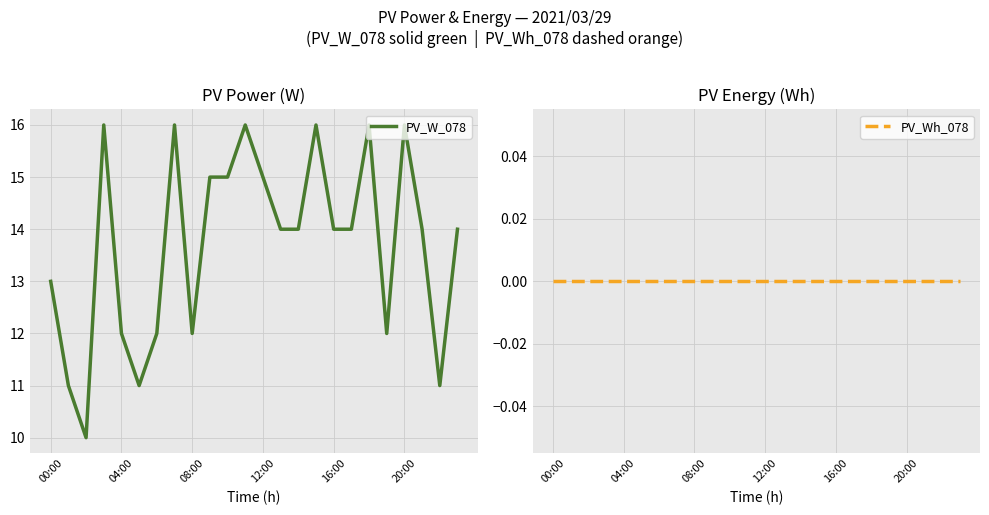

The PV_W_078 series shows 7 at 13. True or false?

False